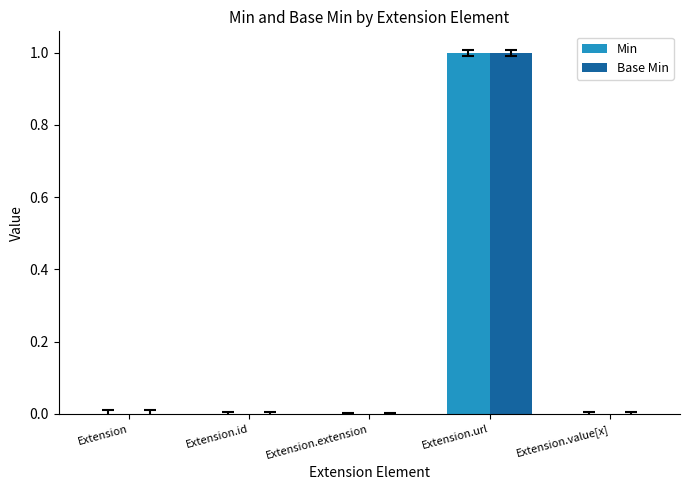

What are all the series names shown in the legend?

Min, Base Min